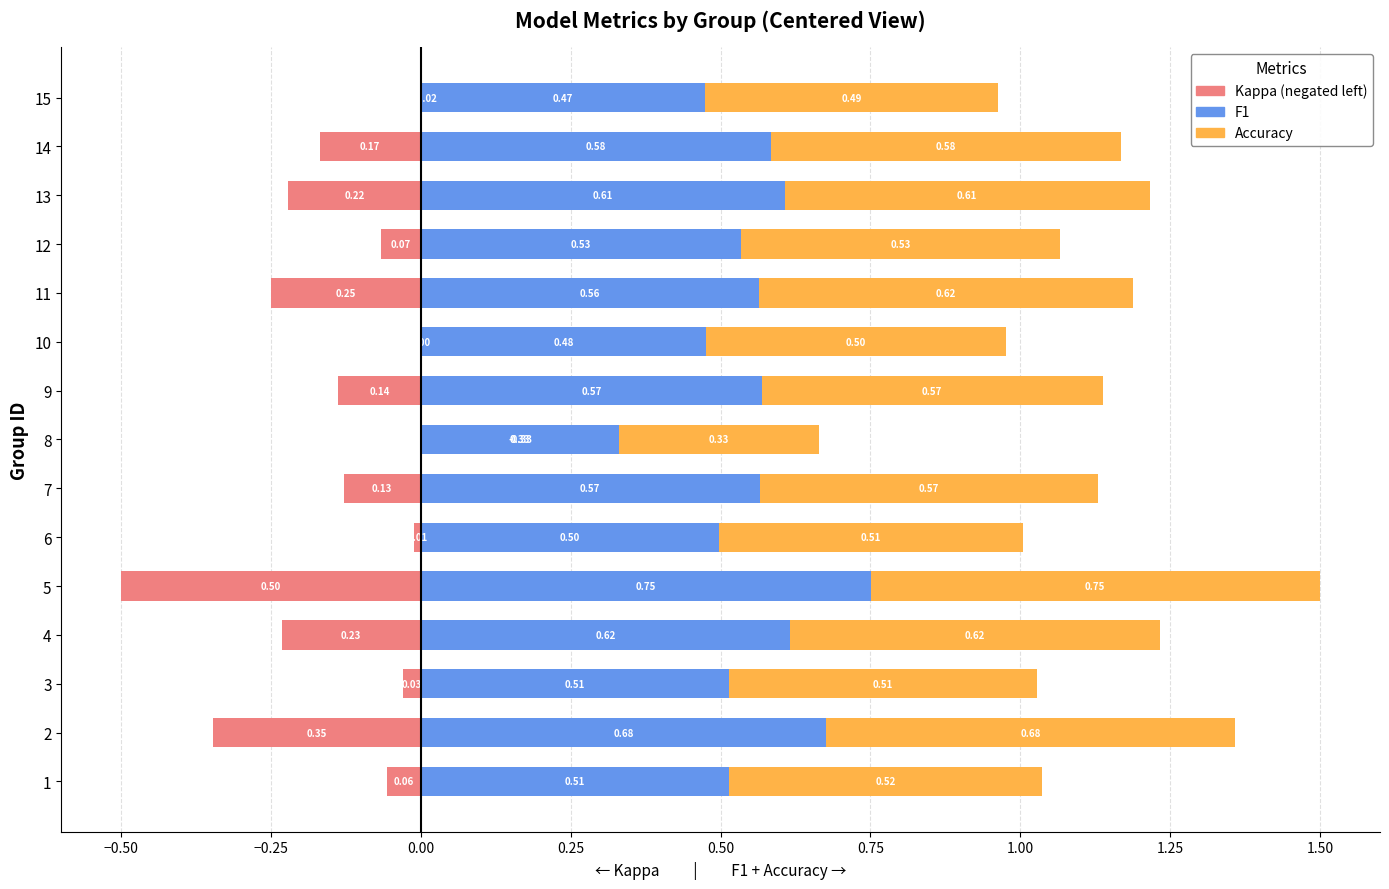

True or false: kappa has a value of 0.0 at 15.

False